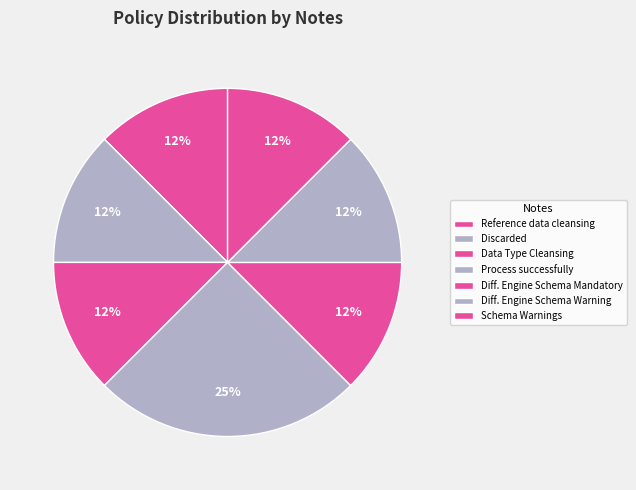

Which category has the smallest portion of the pie?

Reference data cleansing